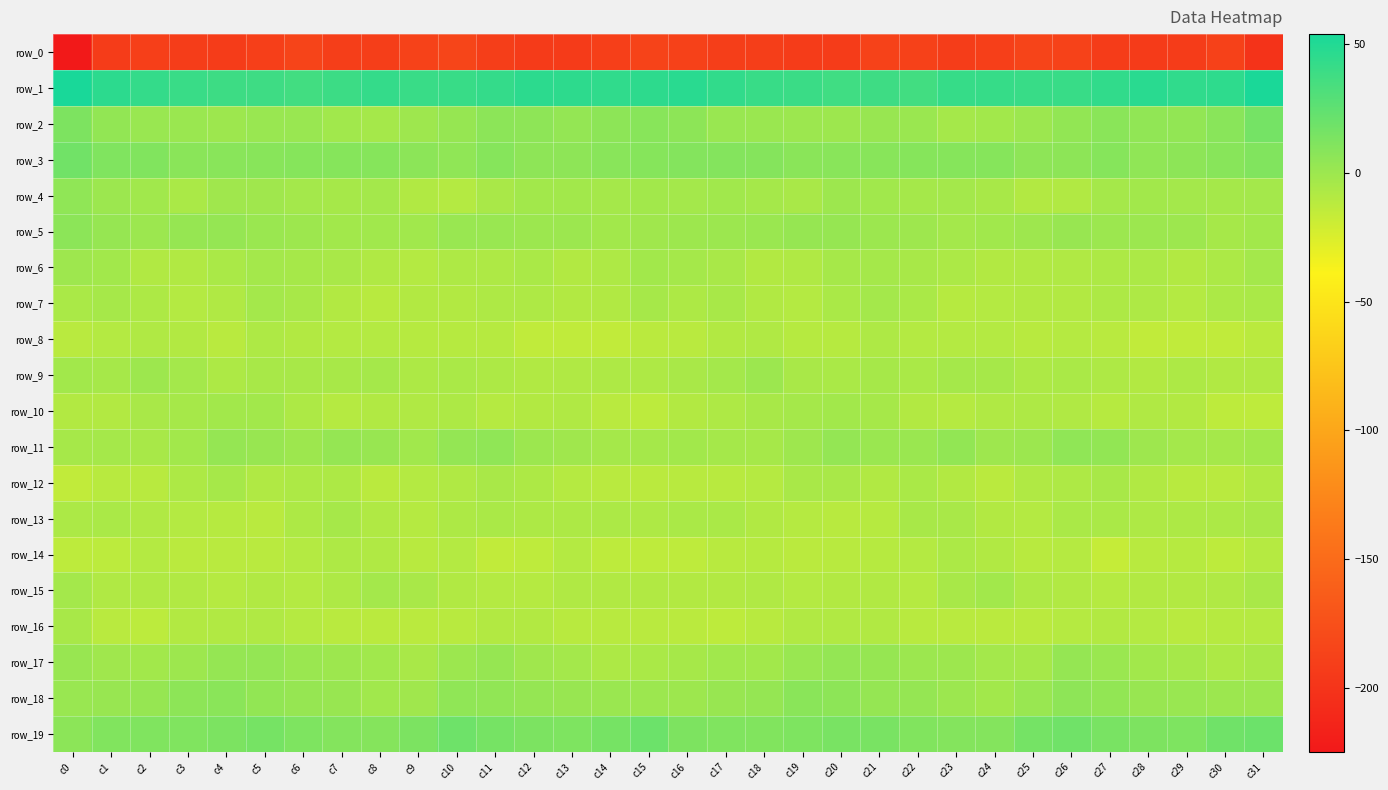

The value of row_3 at c6 is 13.1. True or false?

False